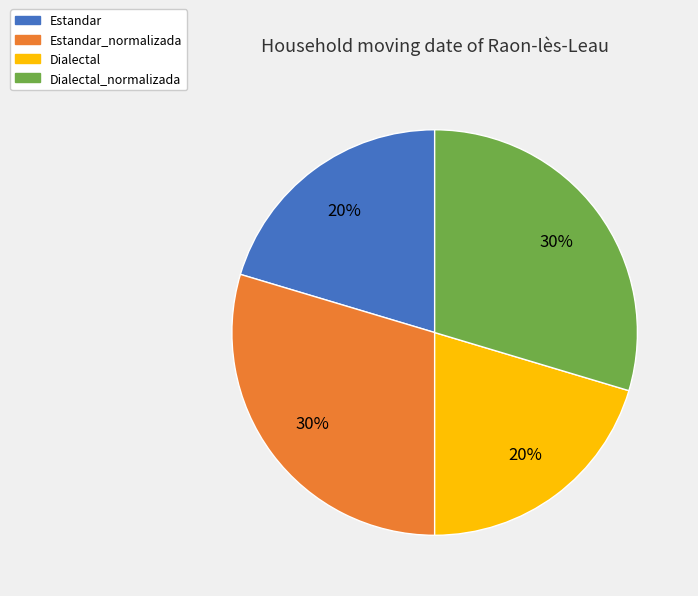

Does Estandar account for over 50% of the chart?

No